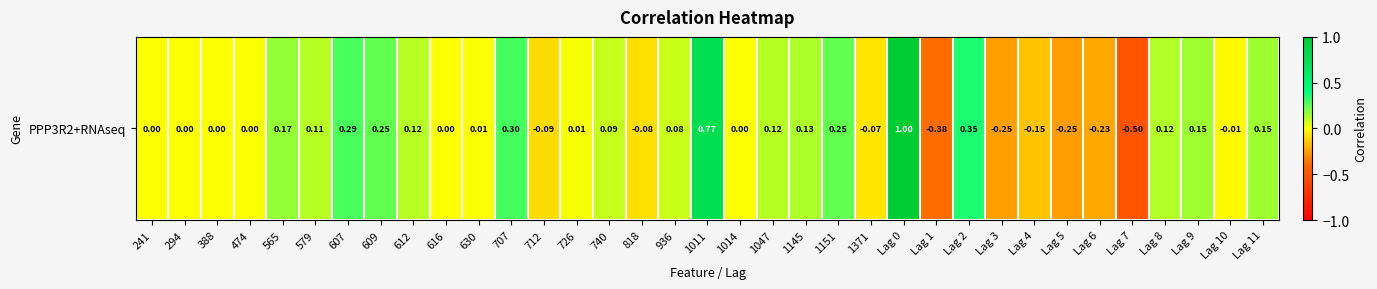

Where does the data first go above 0?

565